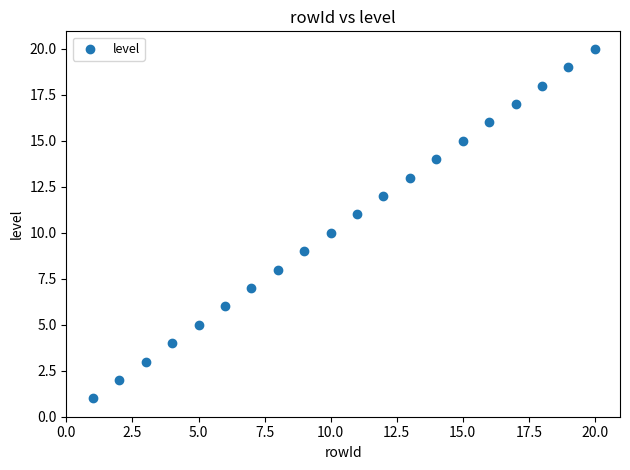

What is the range of X values (max minus min)?

19